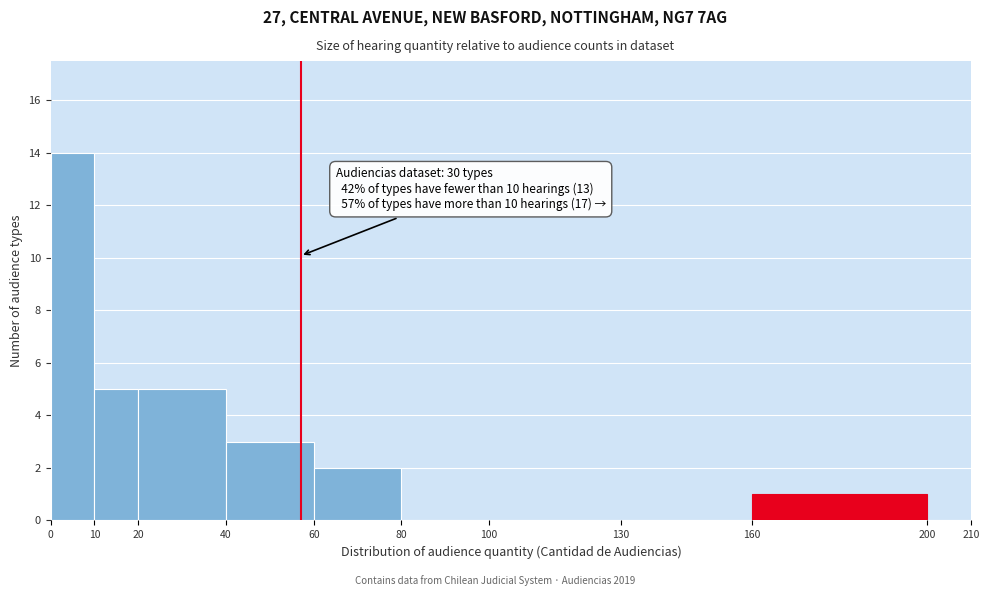

Over which range of the x-axis is the bar tallest?

0 to 10